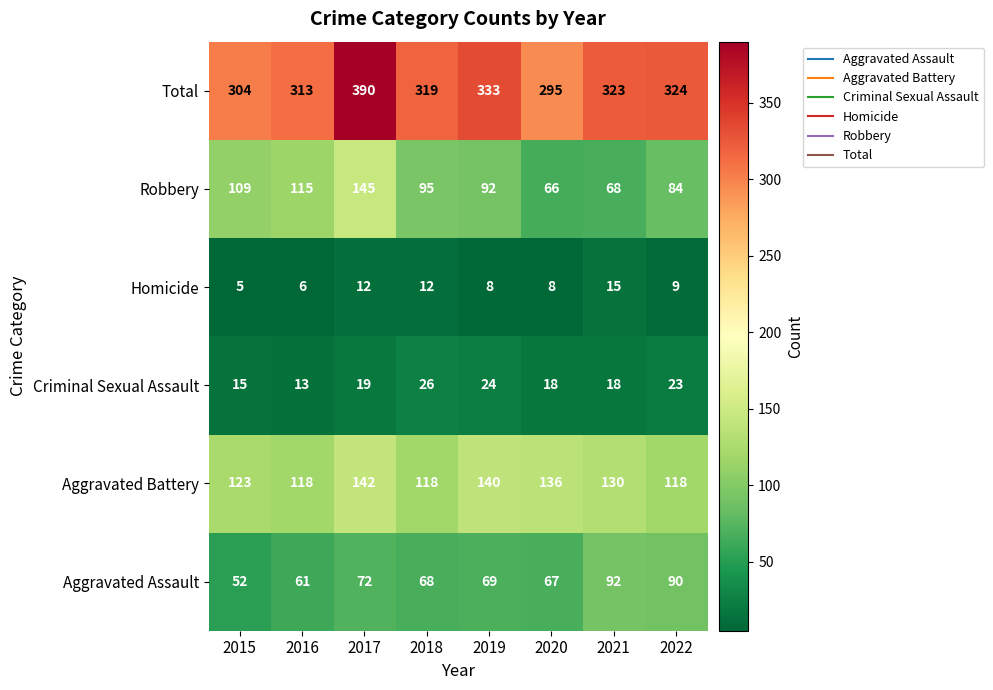

At which label is Aggravated Assault closest to 72?

2017